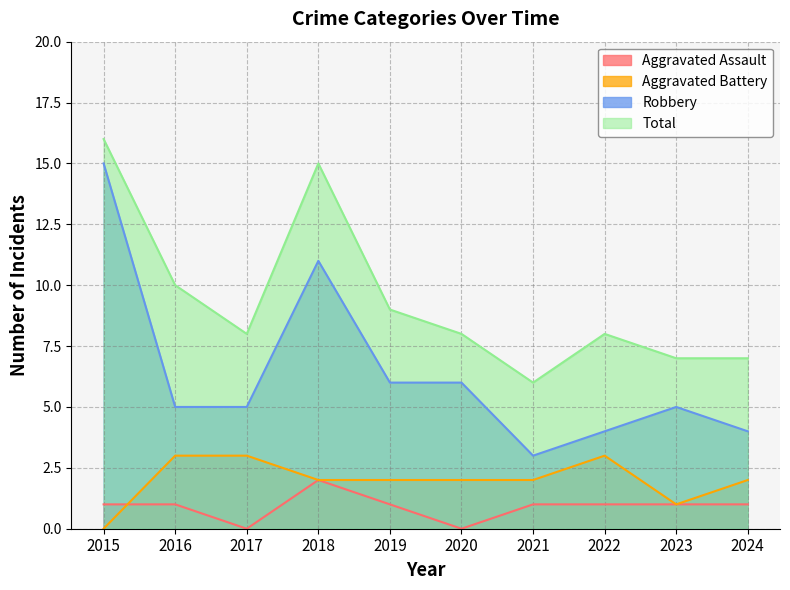

What is the total value across all series at 2023?

14